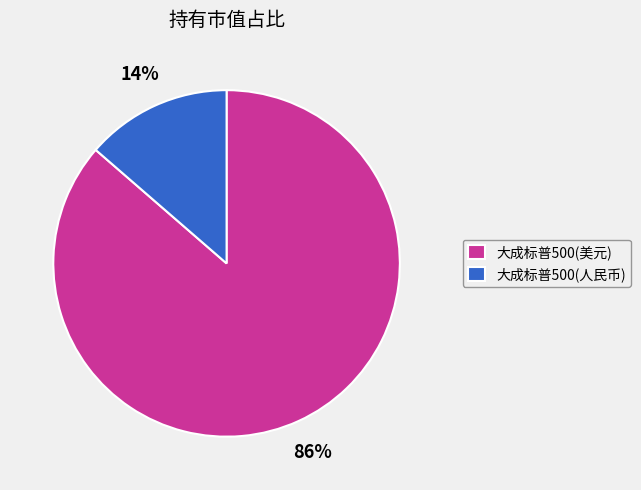

Does any single category account for the majority?

Yes